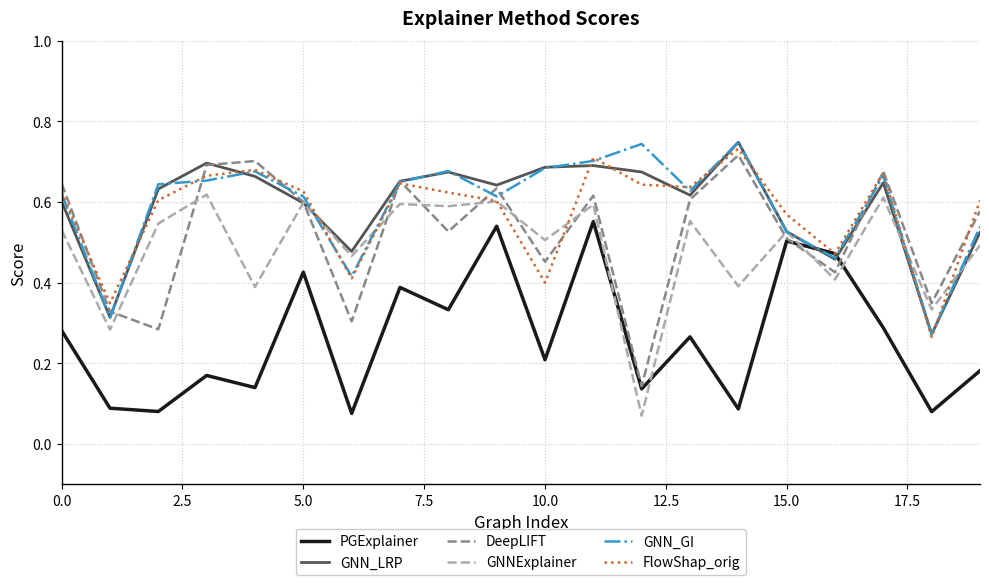

After their last crossing, which series has the higher values: GNN_LRP or PGExplainer?

GNN_LRP